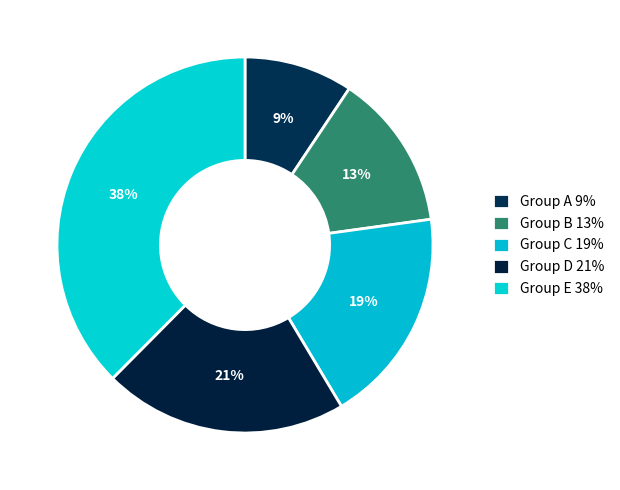

Is there any slice that represents more than half of the pie?

No